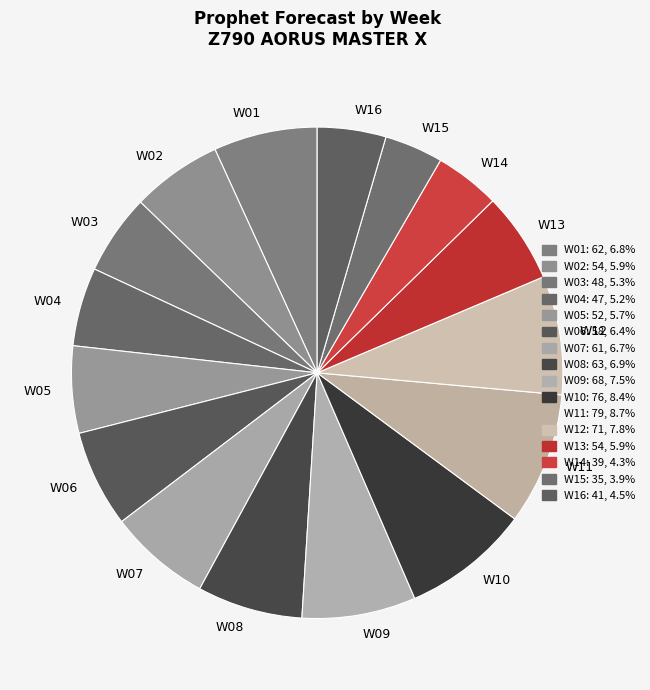

Which has a higher value, W01 or W09?

W09